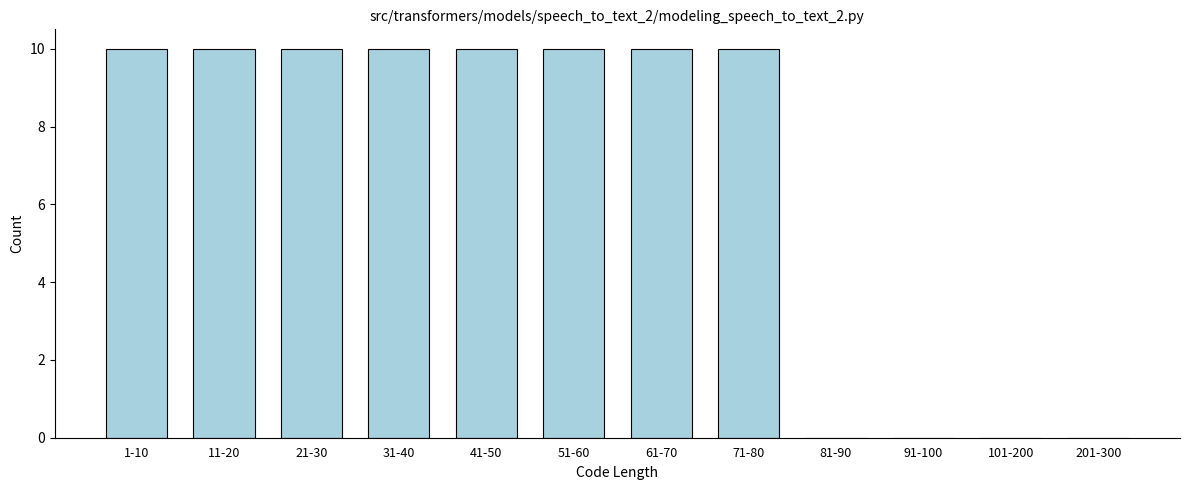

Reading left to right, list all the values displayed in this chart.

1-10=10	11-20=10	21-30=10	31-40=10	41-50=10	51-60=10	61-70=10	71-80=10	81-90=0	91-100=0	101-200=0	201-300=0